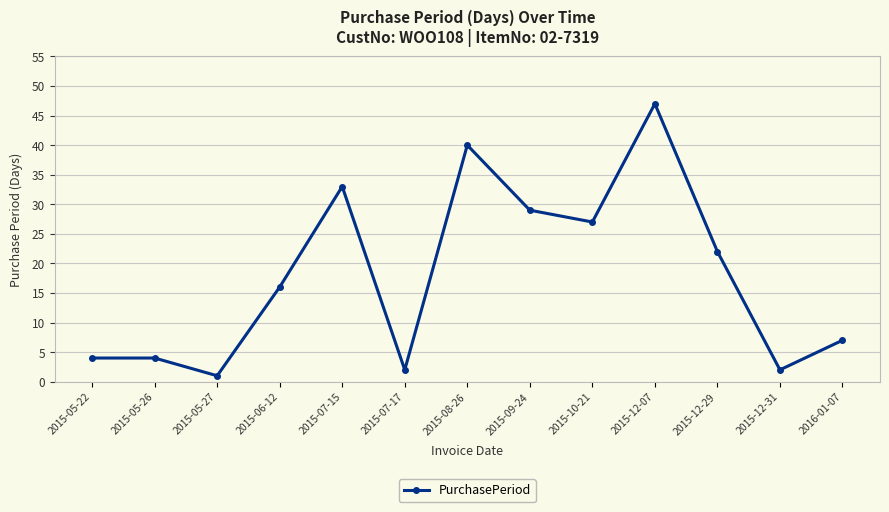

Is it true that the value at 2015-05-22 is 4?

True